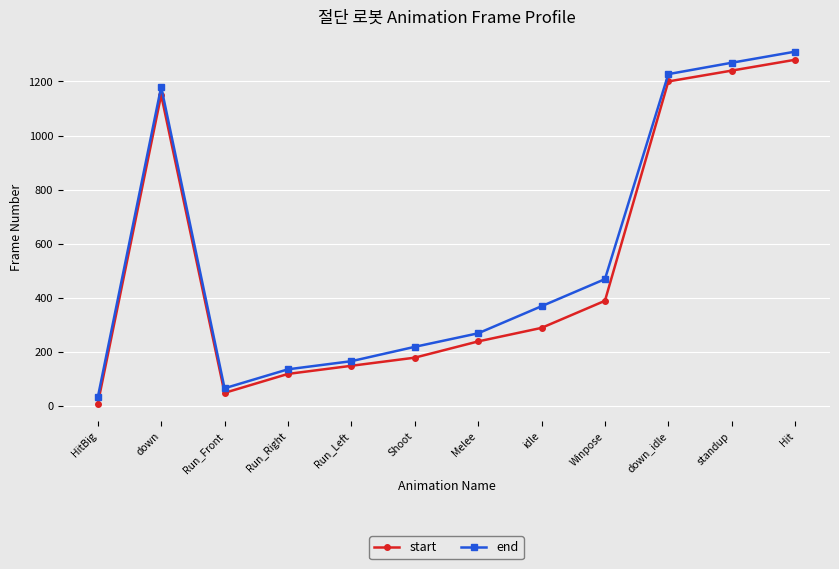

What is the label of the 2nd point from the right?

standup